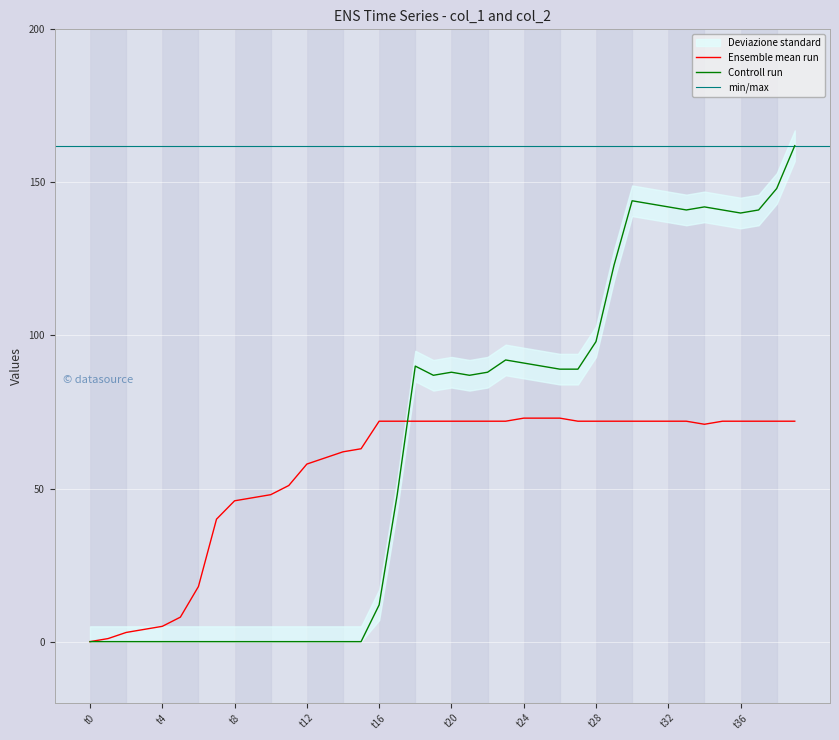

Is it true that col_2 equals 162 at 39?

True